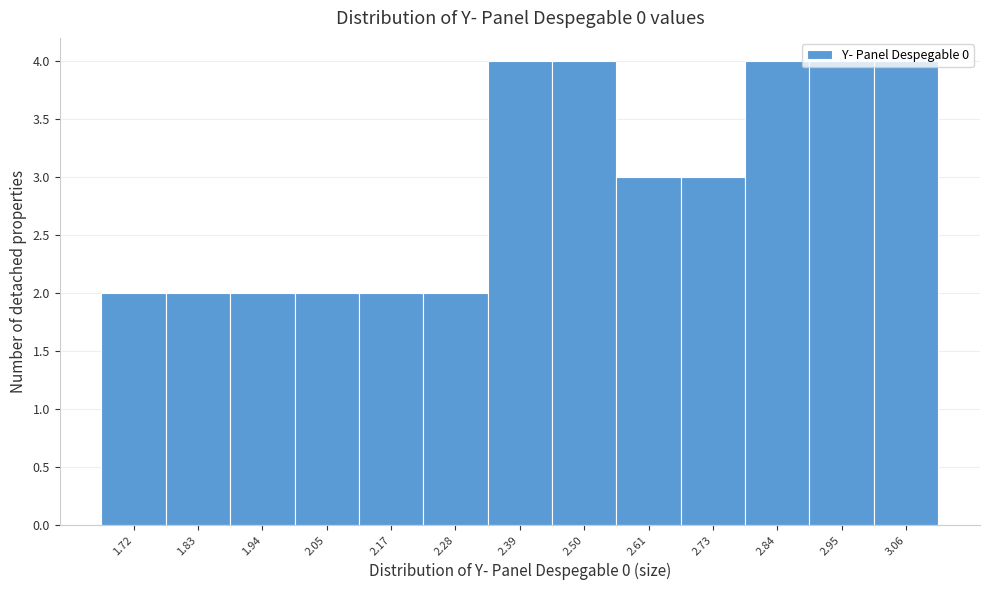

Reading left to right, transcribe this chart: for each bar, give the range it covers on the x-axis and its height. Neither the bar edges nor the heights are printed on the chart, so give them approximately, as read against the axes.

1.66 to 1.78: 2
1.78 to 1.88: 2
1.88 to 2.00: 2
2.00 to 2.10: 2
2.10 to 2.22: 2
2.22 to 2.34: 2
2.34 to 2.44: 4
2.44 to 2.56: 4
2.56 to 2.68: 3
2.68 to 2.78: 3
2.78 to 2.90: 4
2.90 to 3.00: 4
3.00 to 3.12: 4